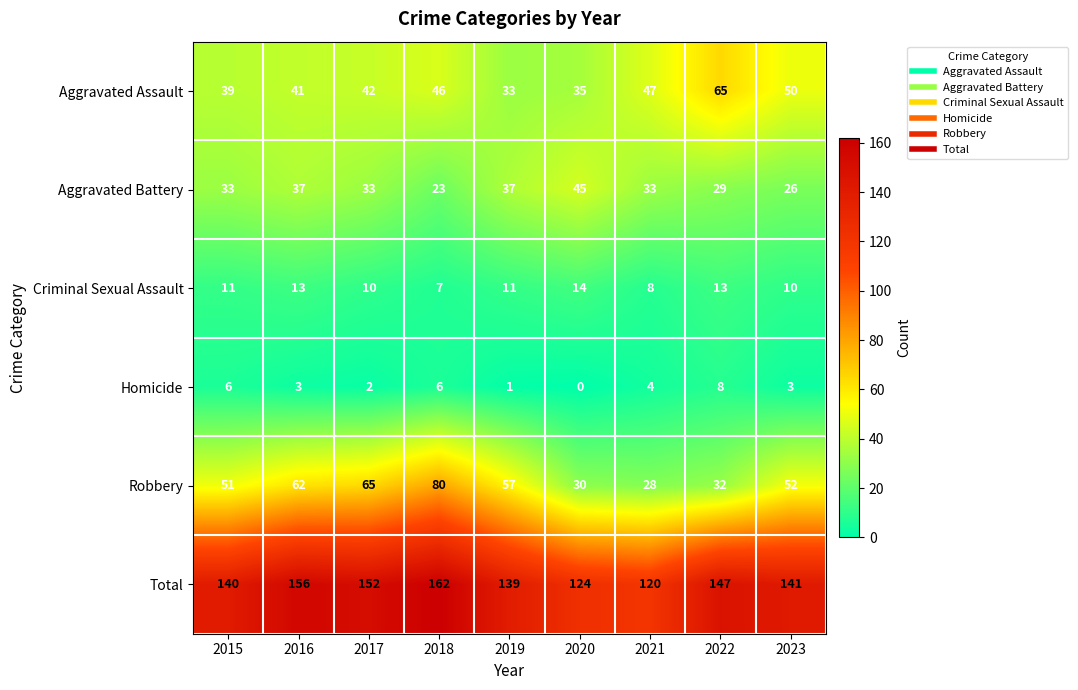

At which label does Aggravated Assault reach its peak?

2022